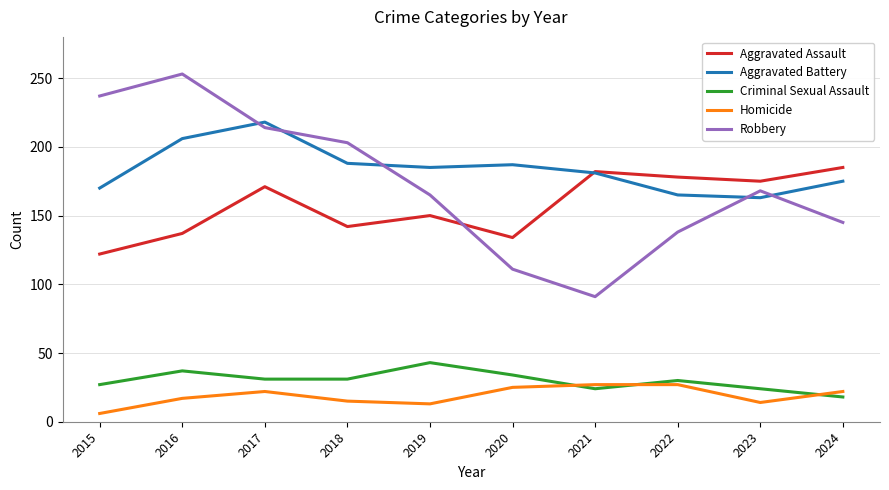

List the series in order of their peak value, highest first.

Robbery, Aggravated Battery, Aggravated Assault, Criminal Sexual Assault, Homicide